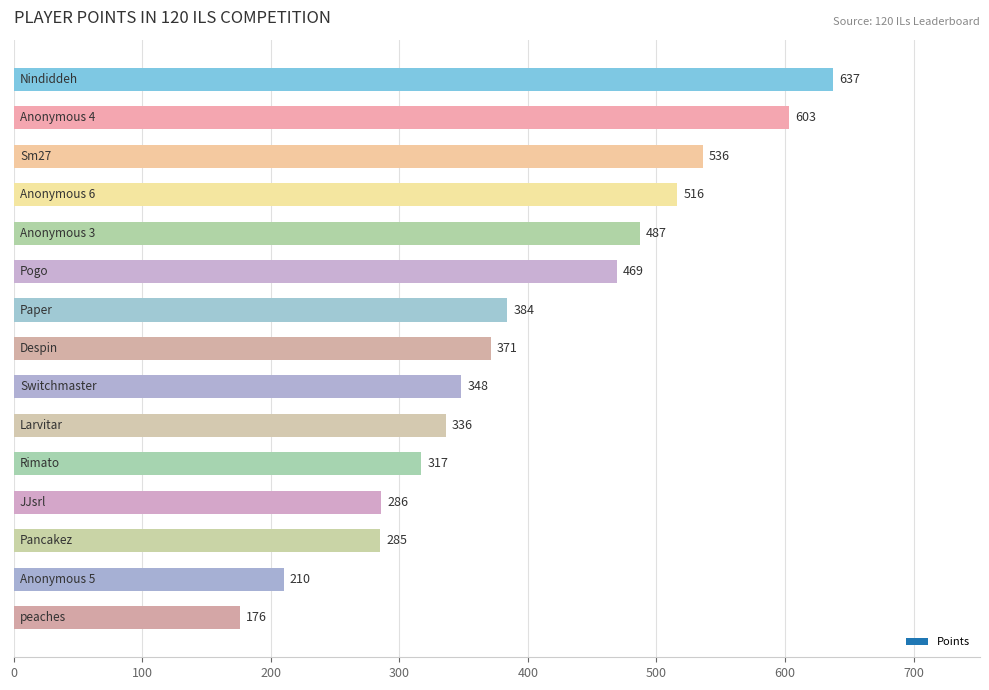

What is the minimum value shown in the chart?

176